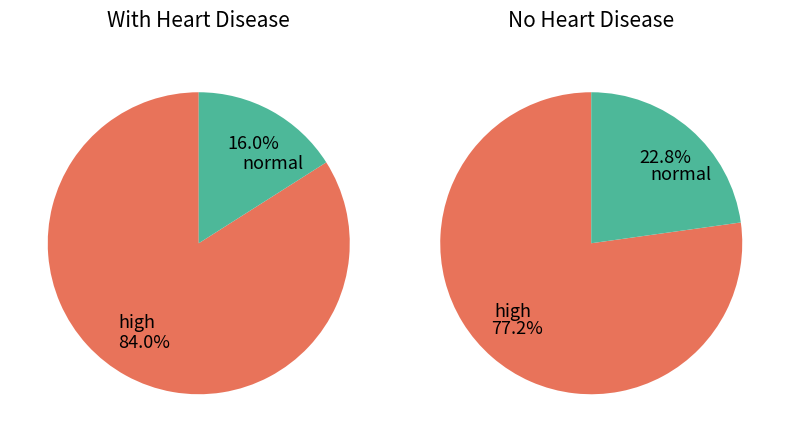

Is it true that 32 is 1% of the pie?

True